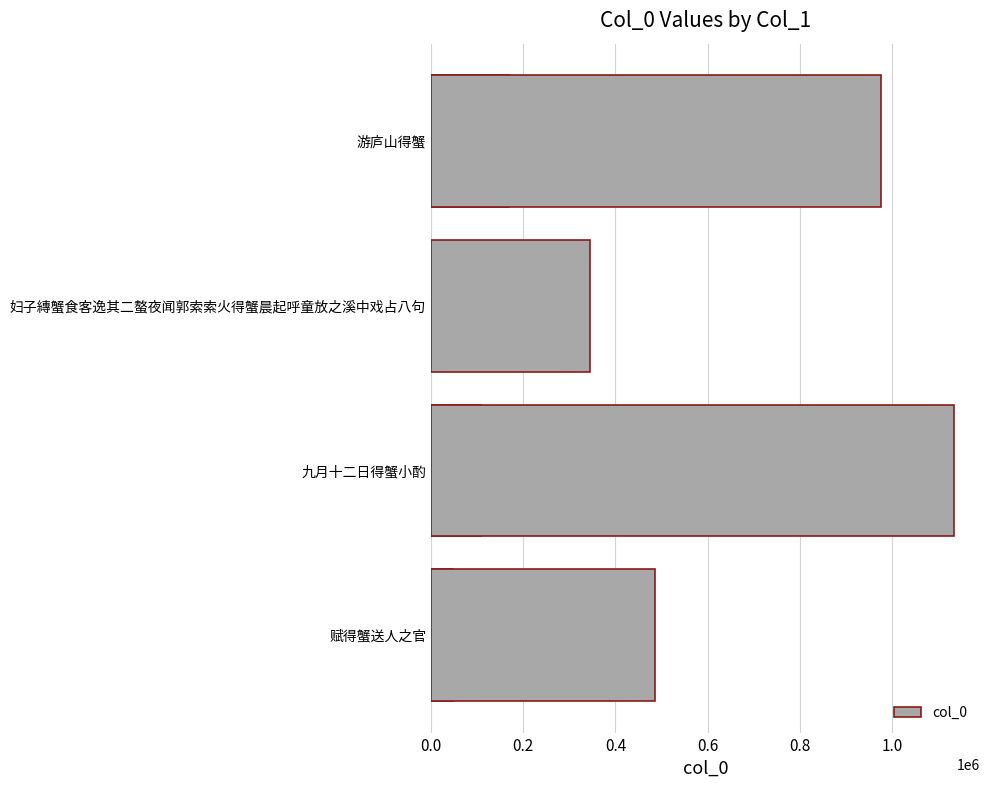

The value at 妇子縳蟹食客逸其二螯夜闻郭索索火得蟹晨起呼童放之溪中戏占八句 is 344755. True or false?

True